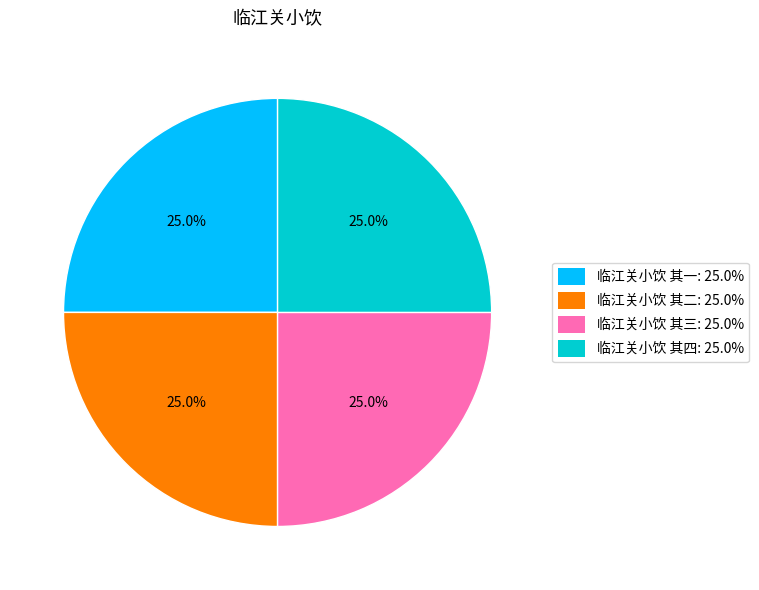

To the nearest percent, what is the combined percentage of 临江关小饮 其一 and 临江关小饮 其四?

50%